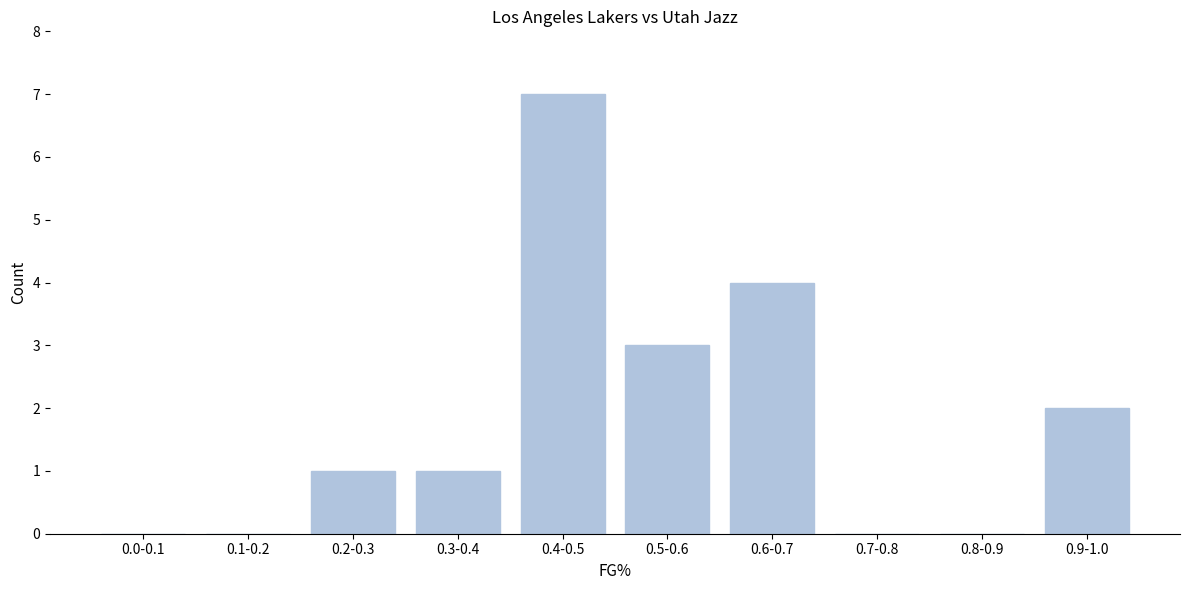

Reading left to right, what are all the values shown in this chart?

0.0-0.1=0	0.1-0.2=0	0.2-0.3=1	0.3-0.4=1	0.4-0.5=7	0.5-0.6=3	0.6-0.7=4	0.7-0.8=0	0.8-0.9=0	0.9-1.0=2